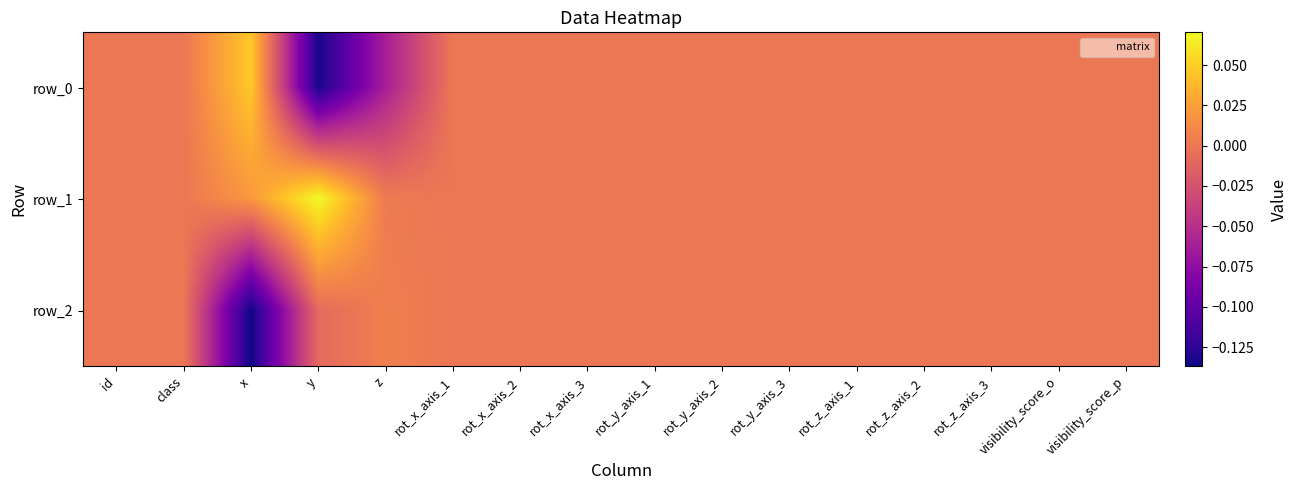

Reading left to right, list all the values displayed in this chart.

row_0: 0.0	0.0	0.0	-0.1	-0.1	0.0	0.0	0.0	0.0	0.0	0.0	0.0	0.0	0.0	0.0	0.0
row_1: 0.0	0.0	0.0	0.1	0.0	0.0	0.0	0.0	0.0	0.0	0.0	0.0	0.0	0.0	0.0	0.0
row_2: 0.0	0.0	-0.1	-0.0	0.0	0.0	0.0	0.0	0.0	0.0	0.0	0.0	0.0	0.0	0.0	0.0